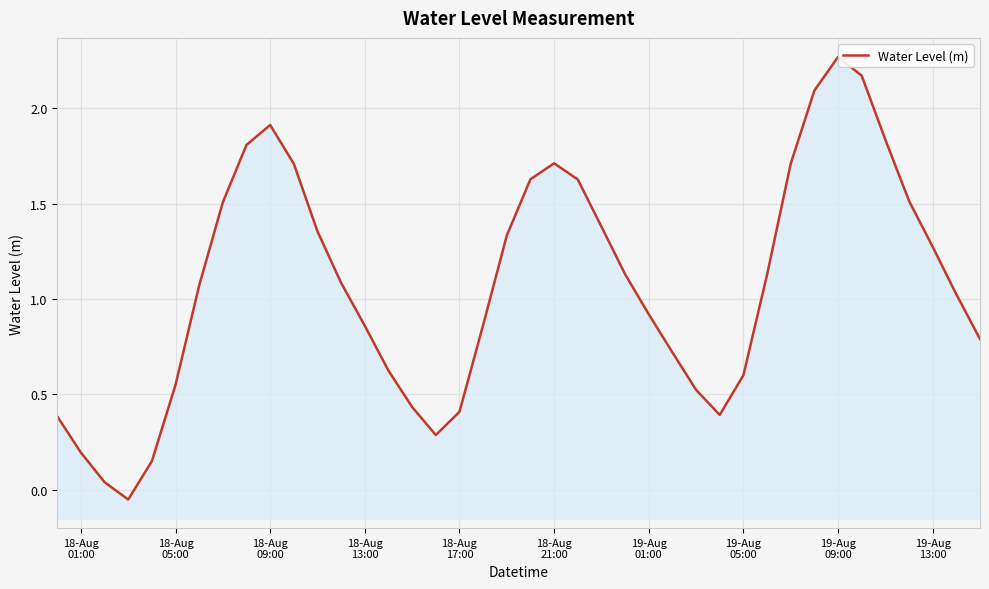

What is the greatest value displayed?

2.3